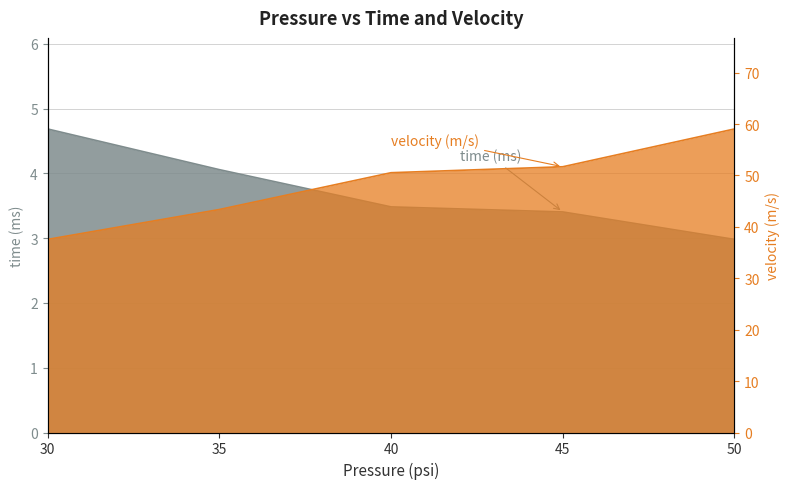

The value of time (ms) at 30 is 4.7. True or false?

True